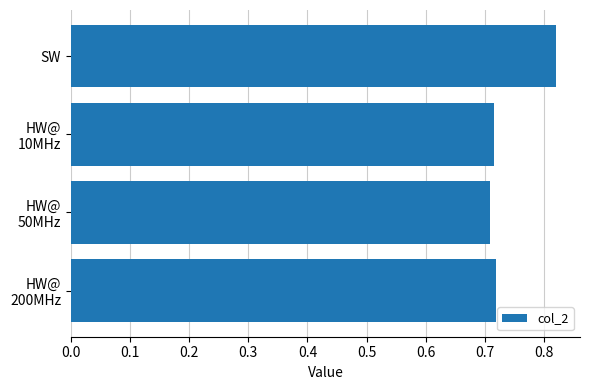

At which category does the chart reach its peak across all series?

SW